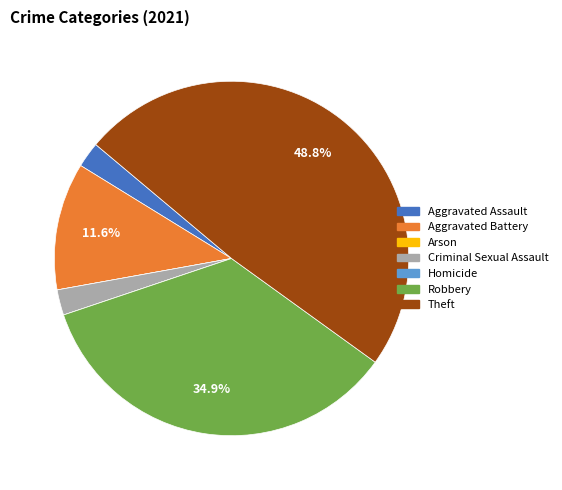

Between Robbery and Aggravated Battery, which is larger?

Robbery